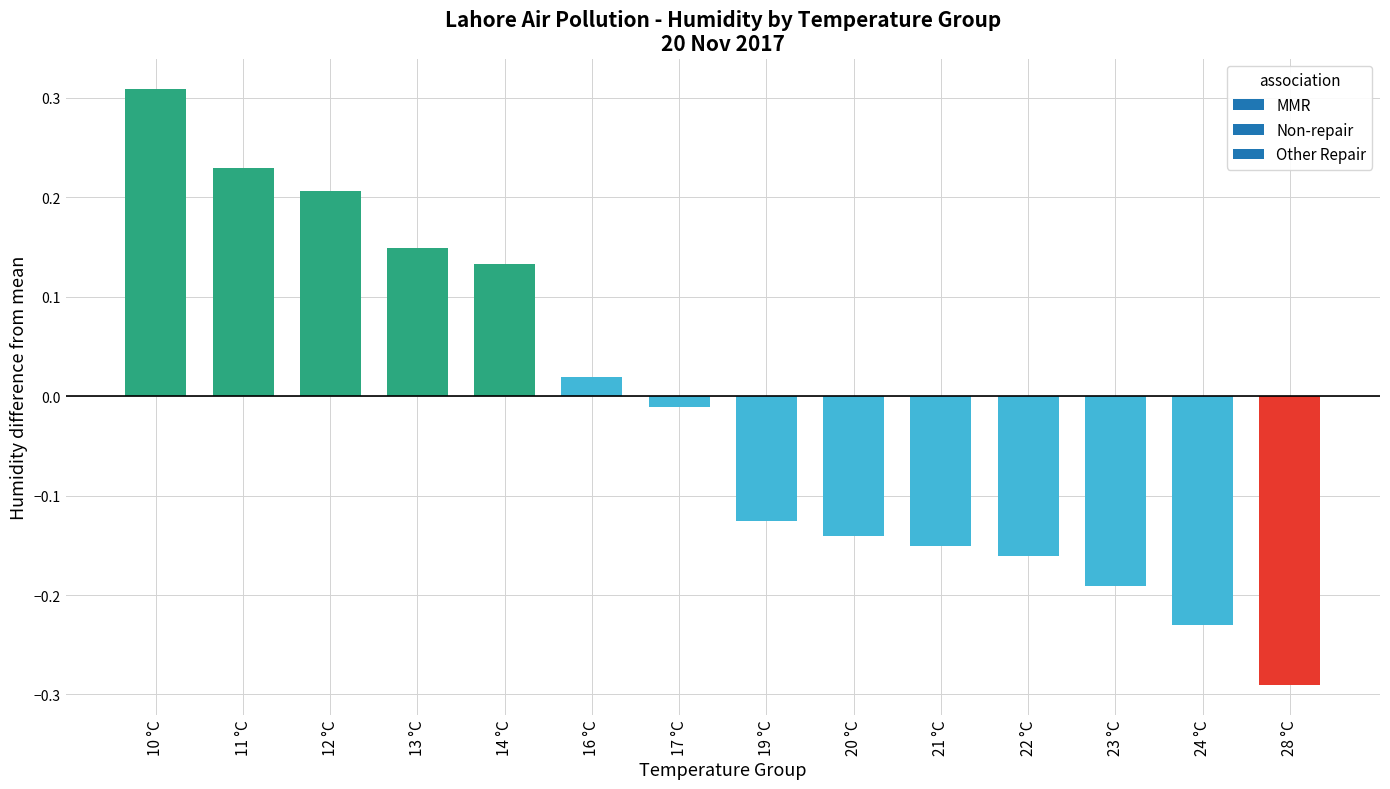

List the labels in order of value, largest first.

10 °C, 11 °C, 12 °C, 13 °C, 14 °C, 16 °C, 17 °C, 19 °C, 20 °C, 21 °C, 22 °C, 23 °C, 24 °C, 28 °C